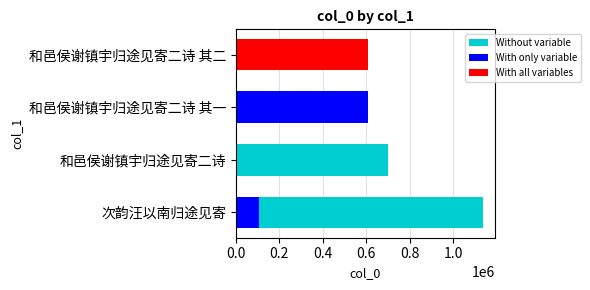

What is the maximum value shown in the chart?

1134839